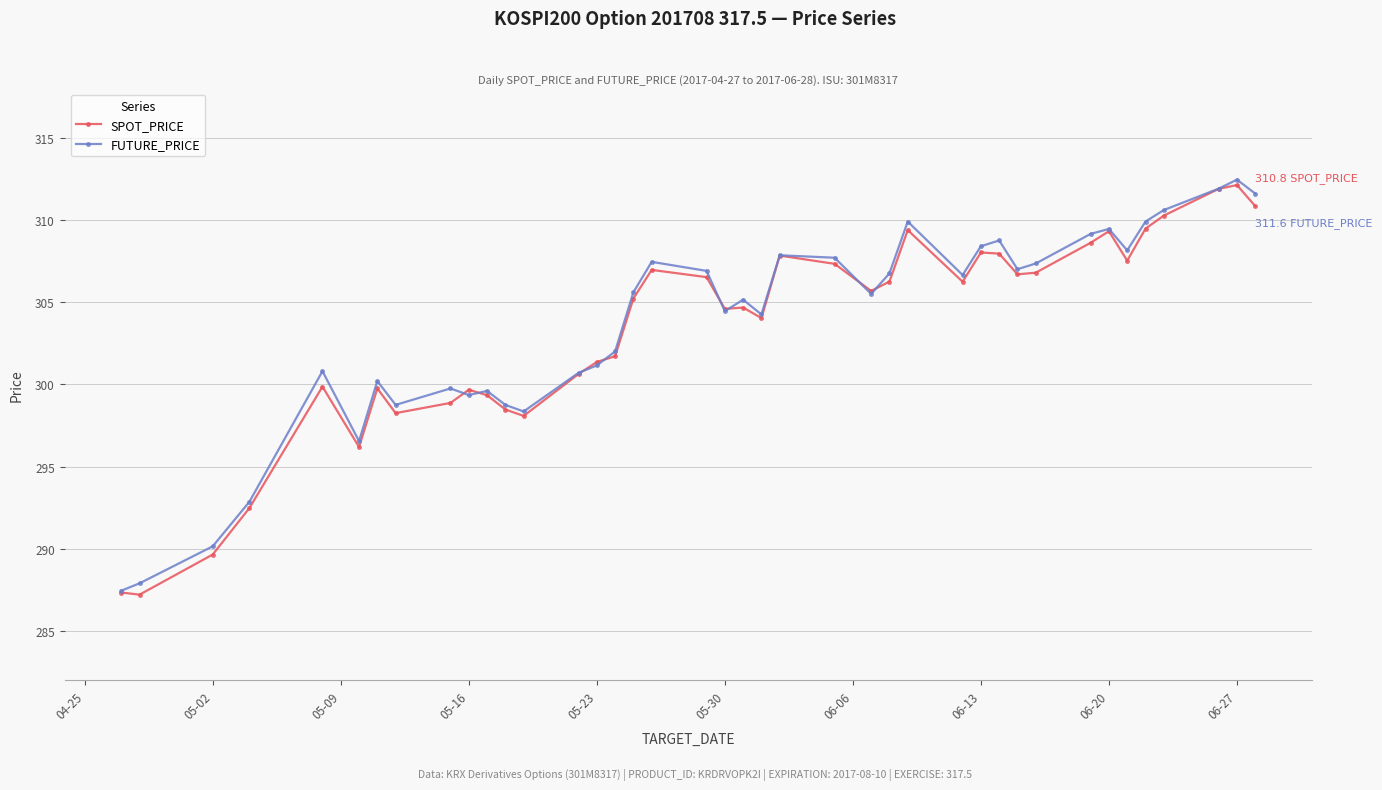

Does the chart have visible grid lines?

Yes